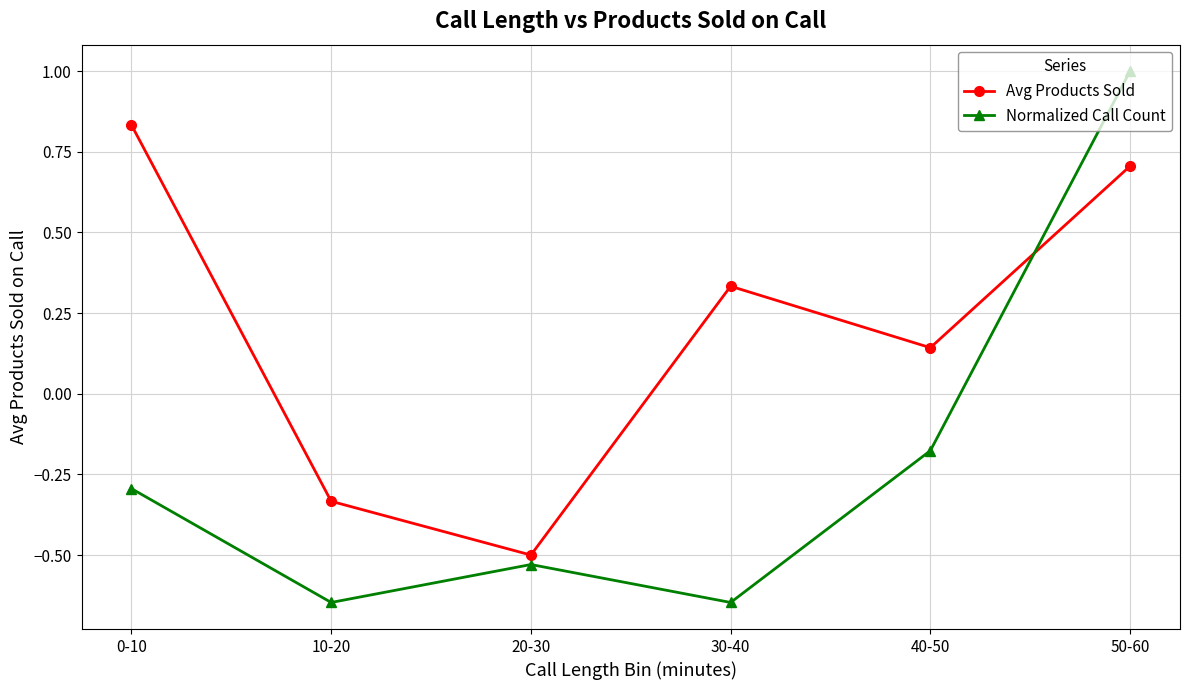

What is the label of the 5th point from the left?

40-50